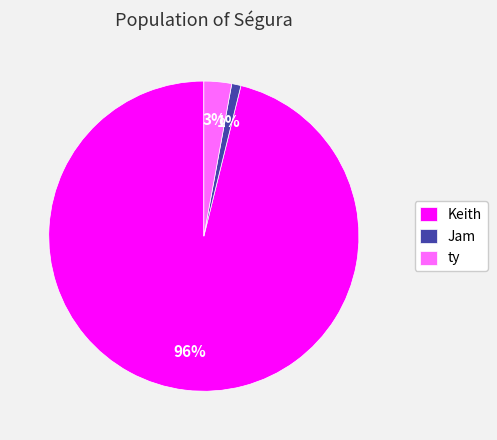

Which category has the biggest portion of the pie?

Keith